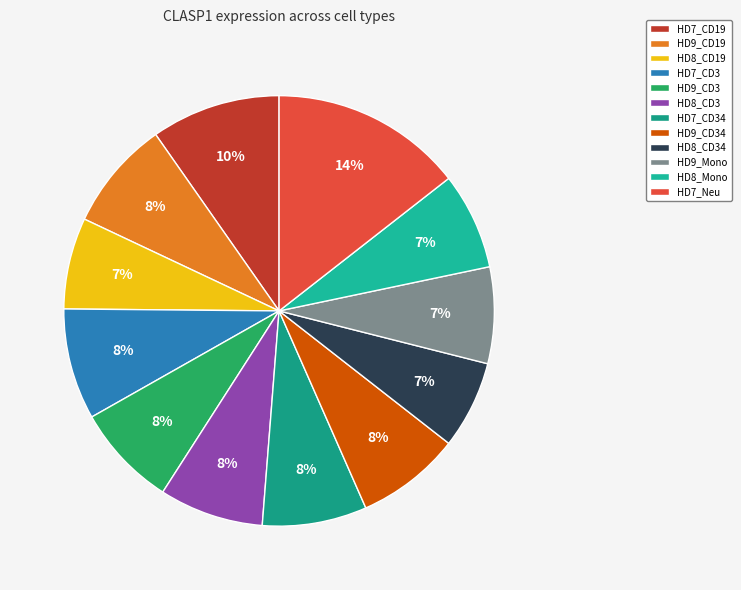

Which category has the smallest portion of the pie?

HD8_CD34